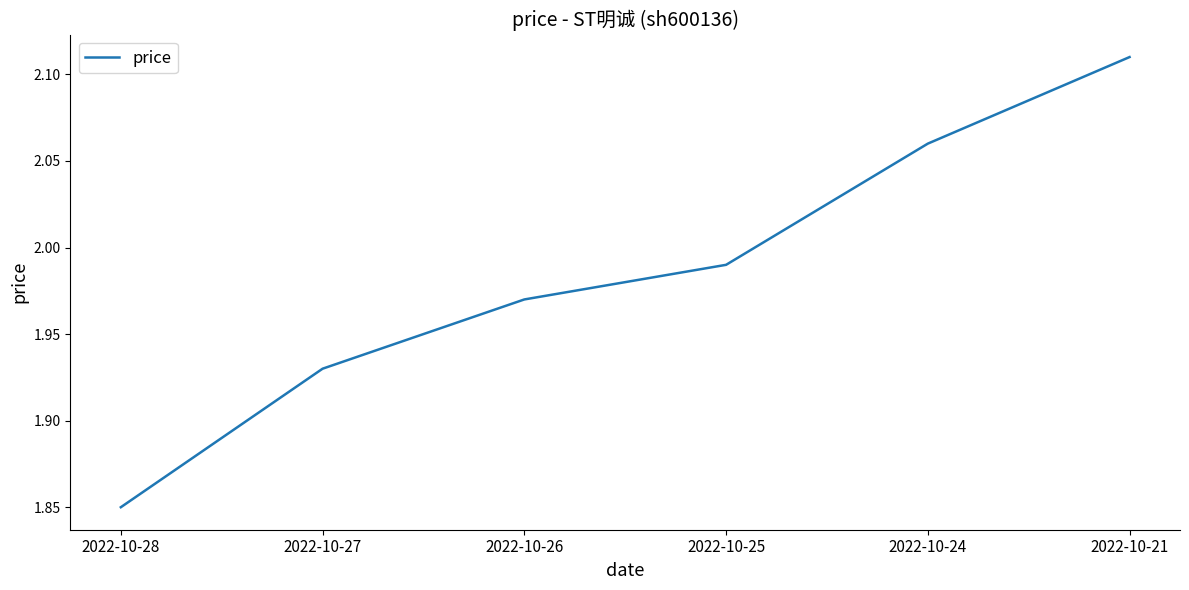

What is the difference between the maximum and minimum values?

0.3